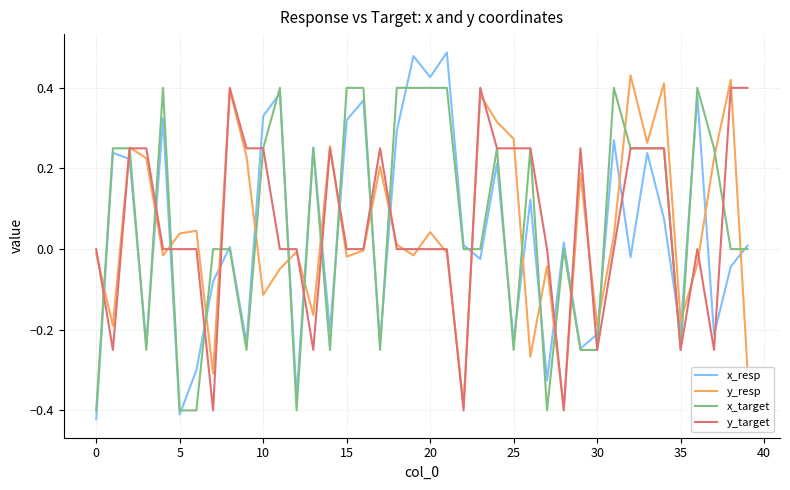

After their last crossing, which series has the higher values: y_resp or x_resp?

x_resp